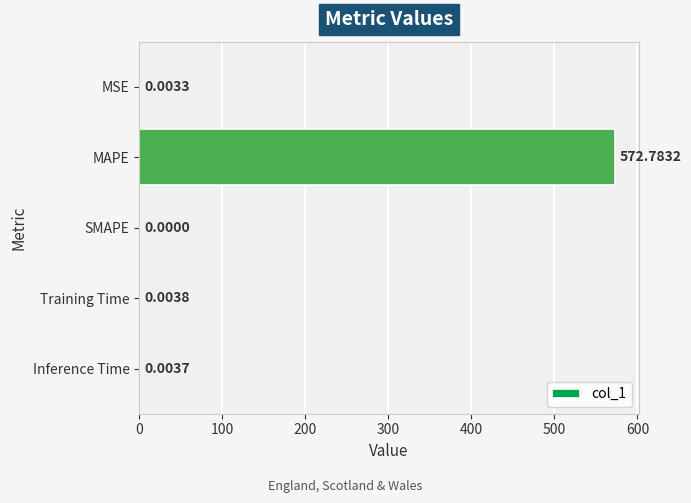

Between Training Time and MSE, which is larger?

Training Time